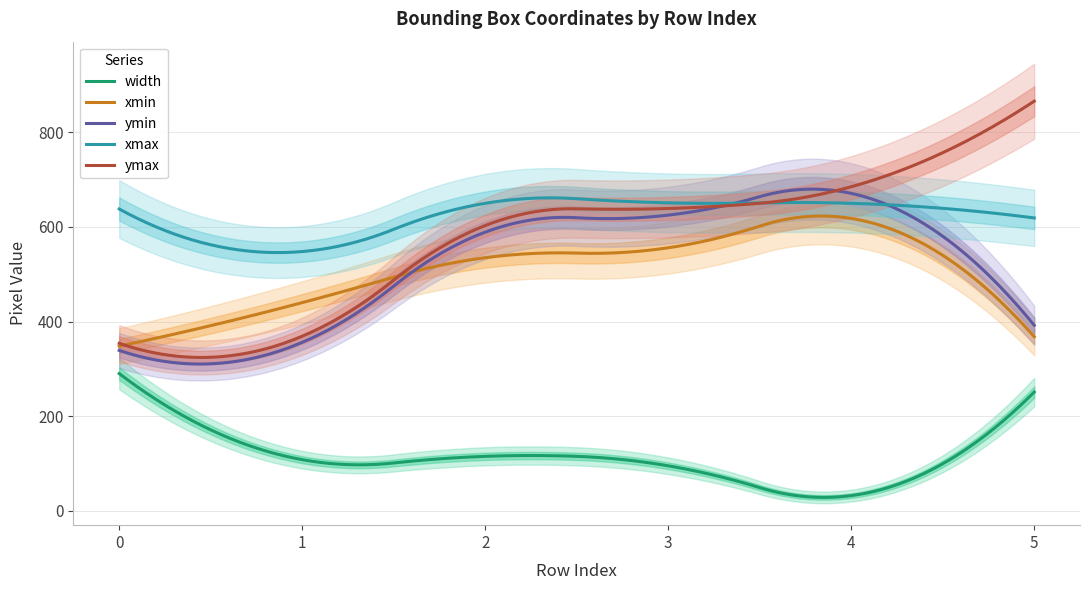

What is the value of the width point at the 2nd from the left?

108